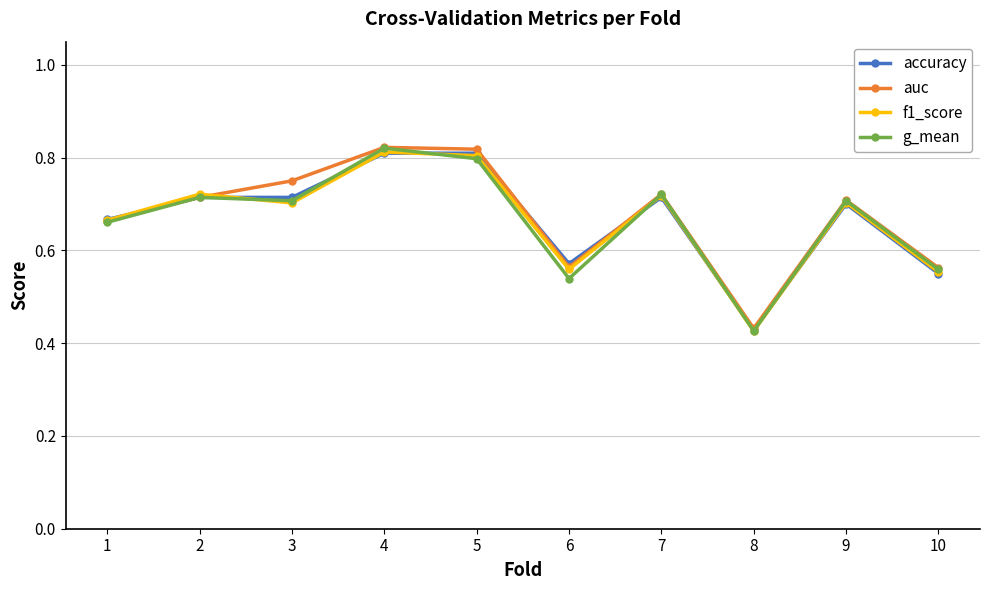

Is it true that accuracy equals 0.8 at 4?

True